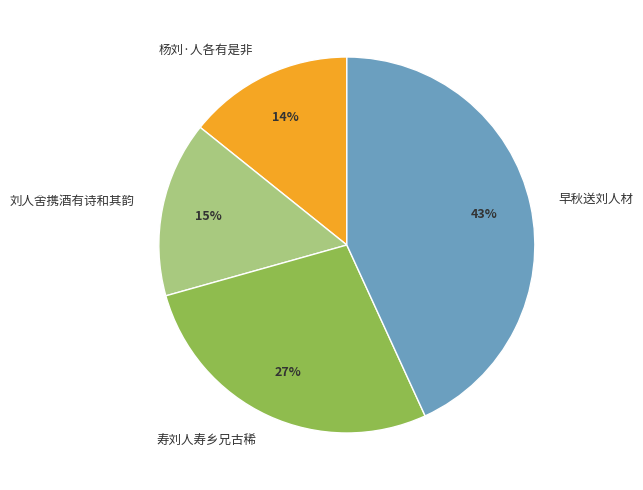

Does any single category account for the majority?

No